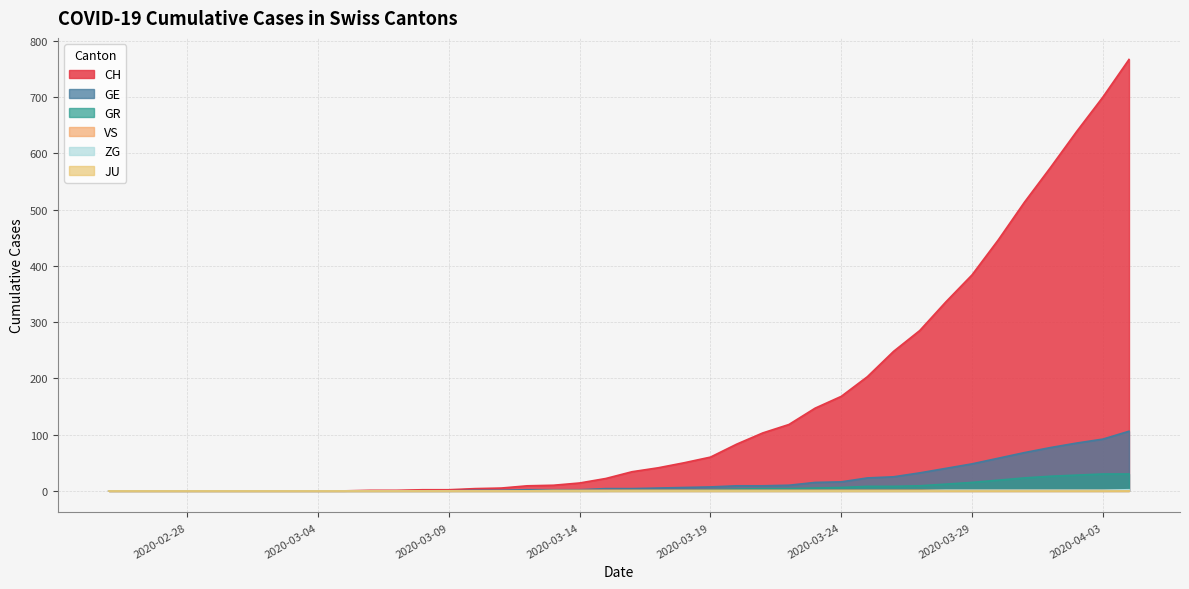

True or false: GE and GR cross at least once.

False